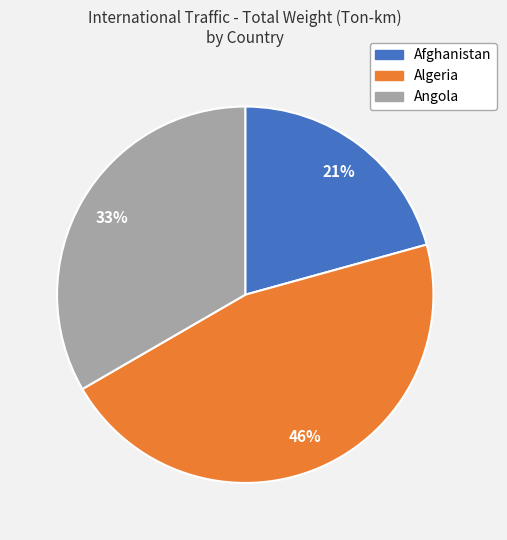

How many segments does this pie chart have?

3